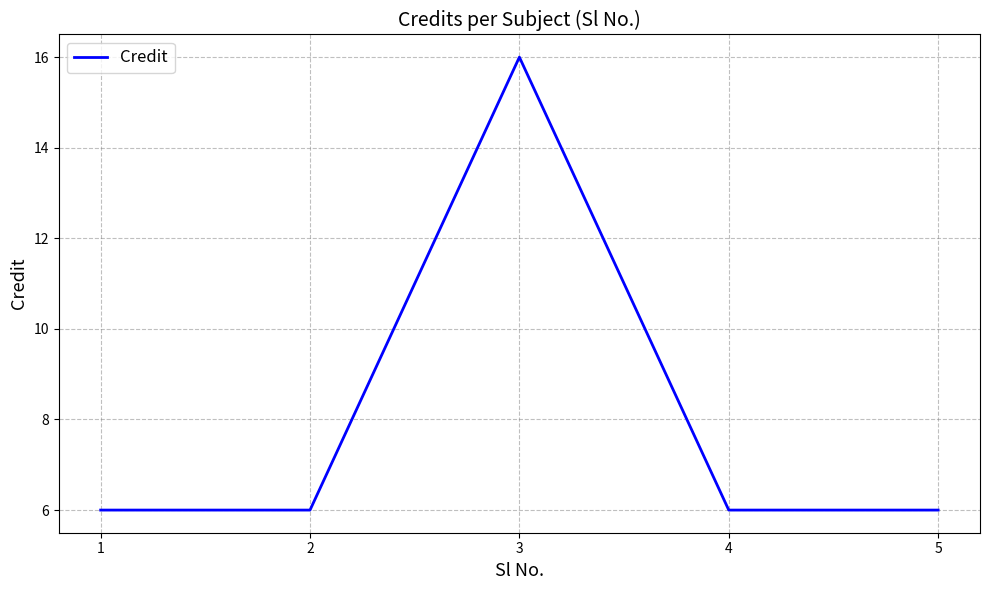

True or false: the data shows 6 at 2.

True